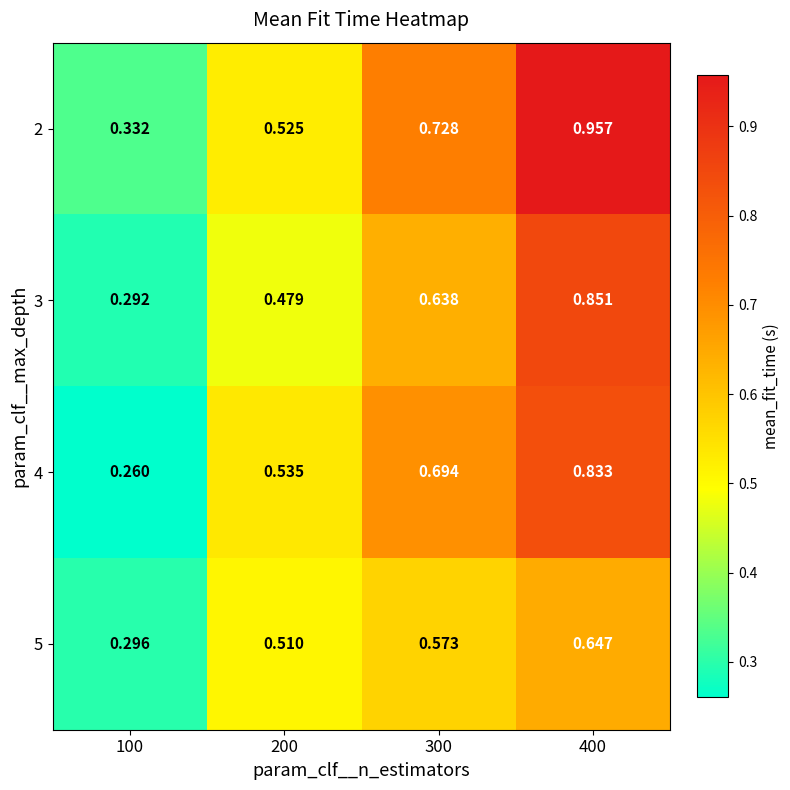

Is the value of 4 at 300 greater than the value of 3 at 200?

Yes